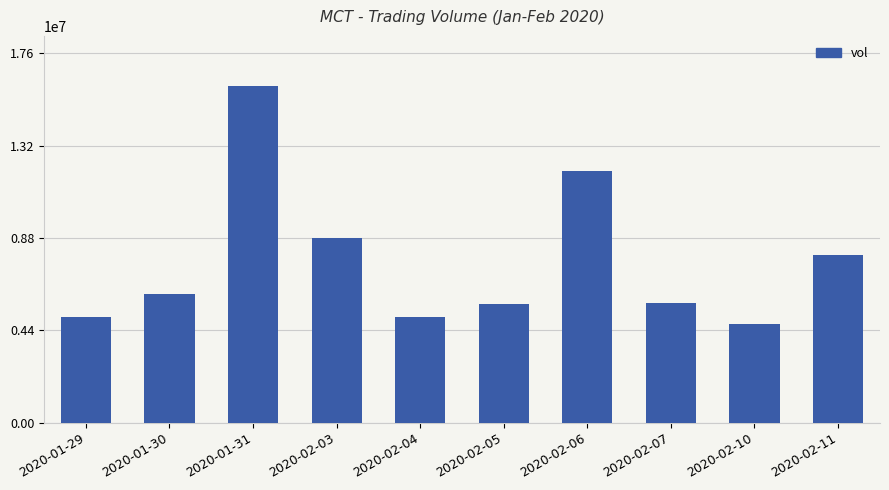

What value does the data have at 2020-02-10, to the nearest 50?

4700200